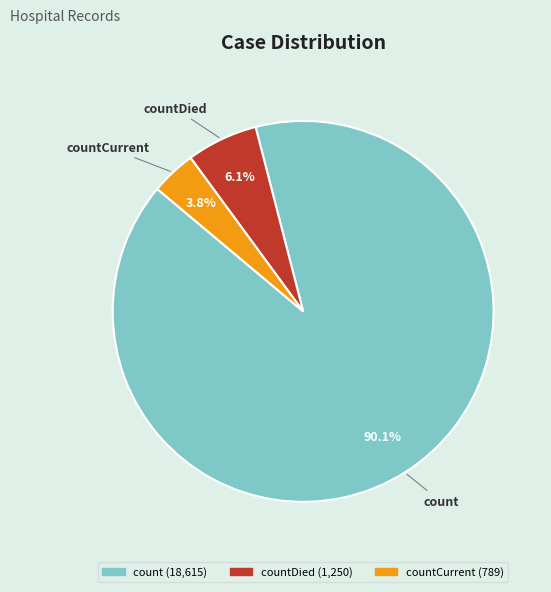

True or false: countDied accounts for 1% of the total.

False